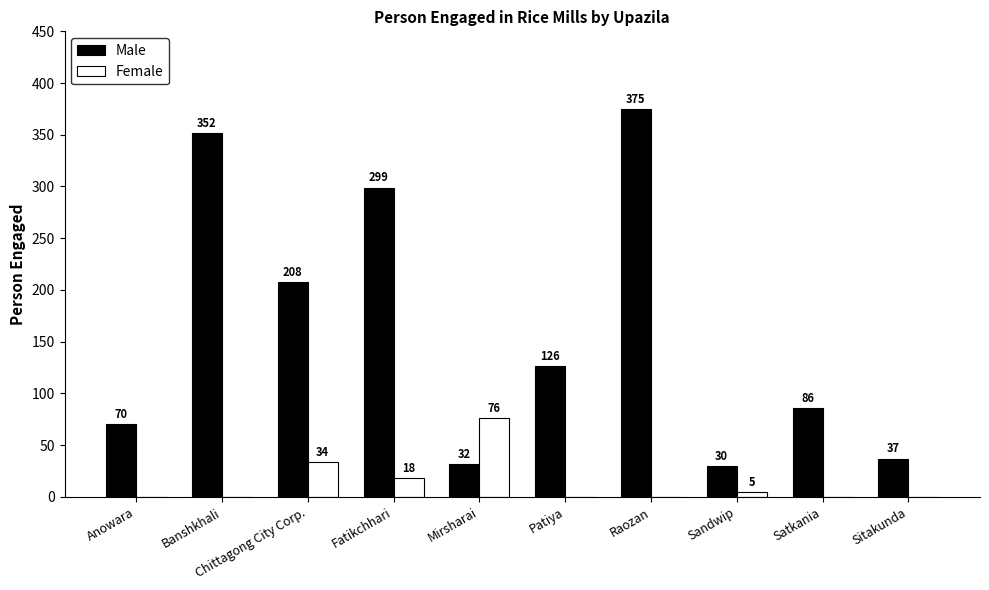

Count the number of data series in this chart.

2